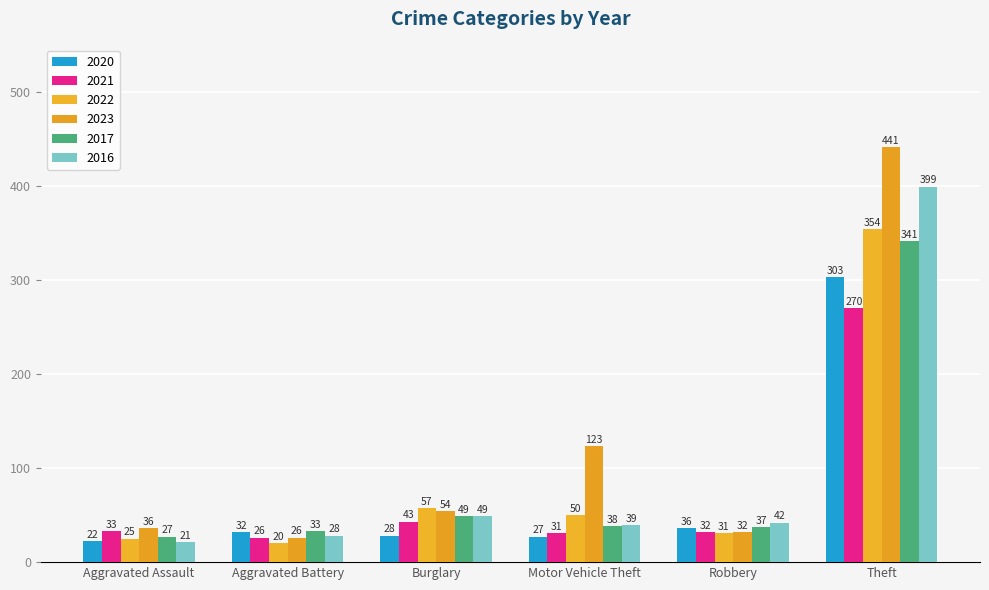

What is the spread (max minus min) of values at Aggravated Assault?

15